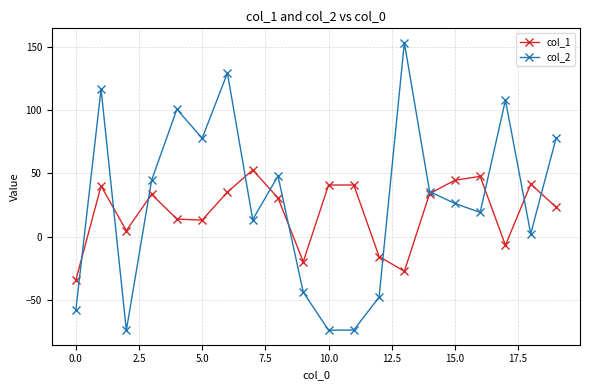

Does the chart have visible grid lines?

Yes